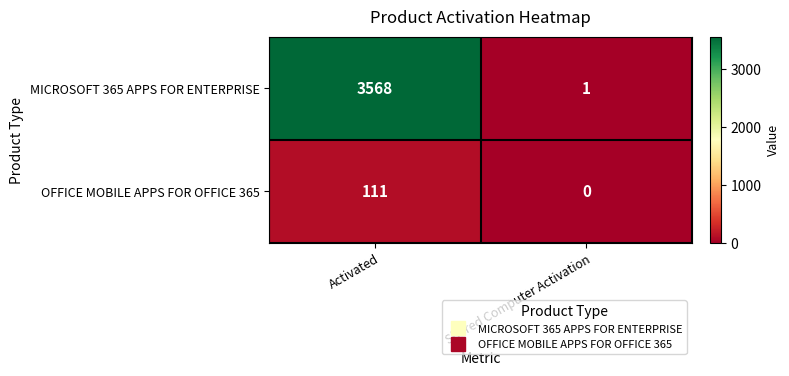

What is the difference between the maximum and minimum values in the MICROSOFT 365 APPS FOR ENTERPRISE series?

3567